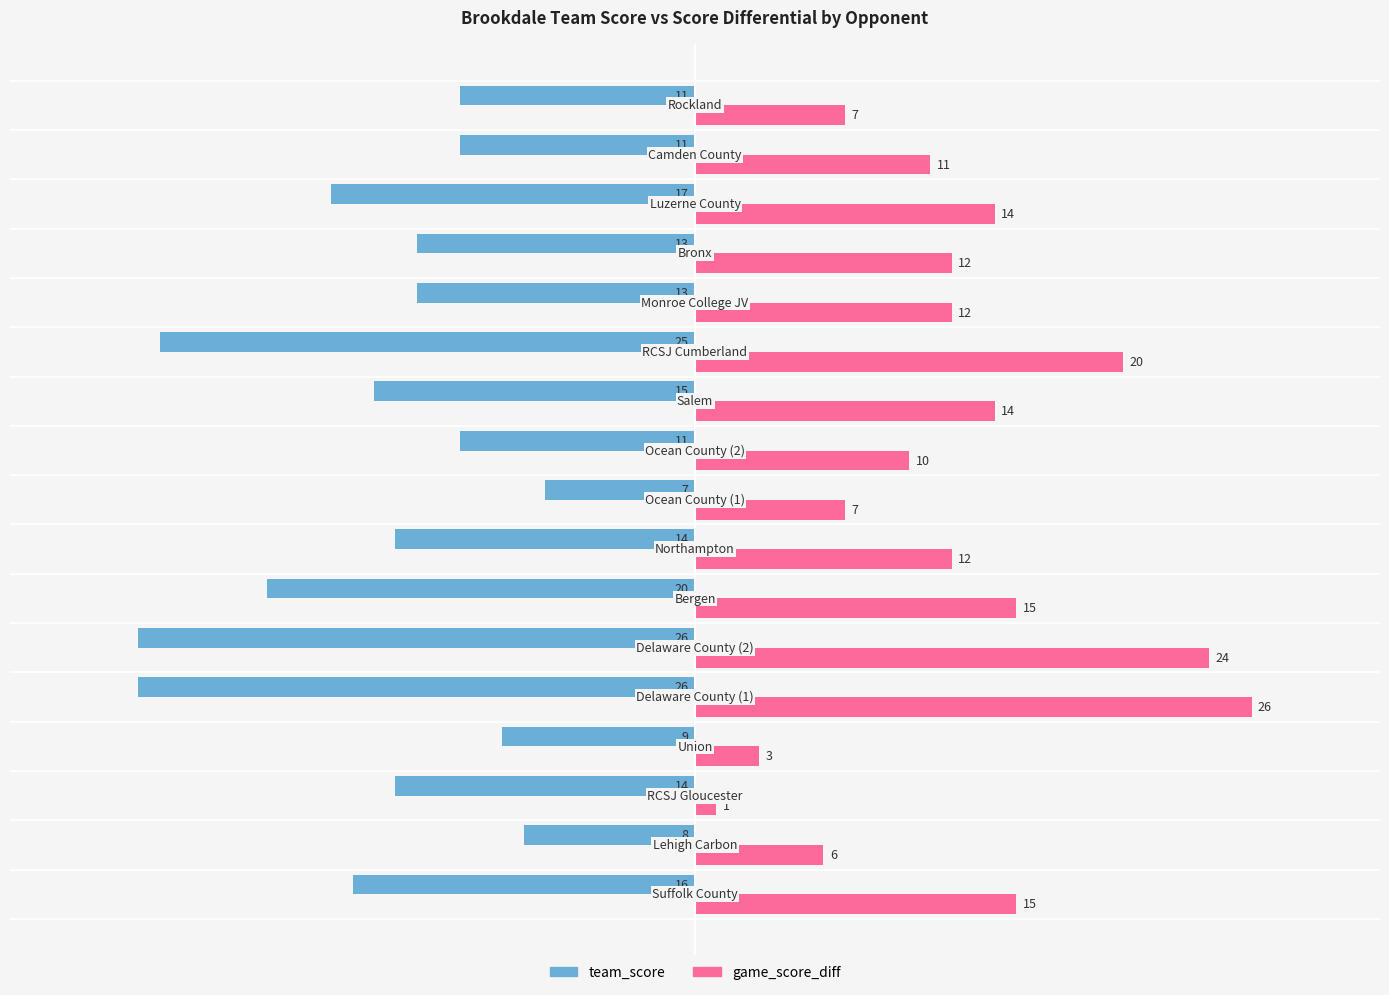

What is the difference between the second highest and minimum values in the team_score series?

18